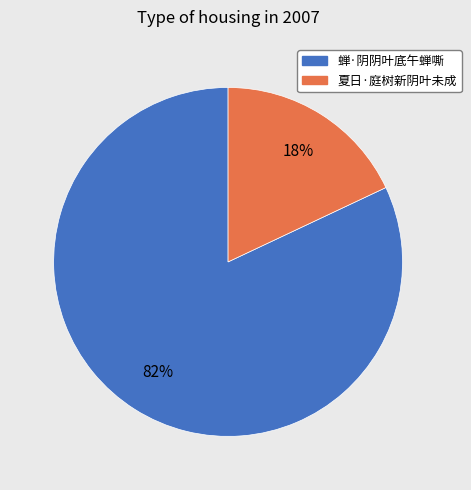

Which category accounts for the majority?

蝉·阴阴叶底午蝉嘶